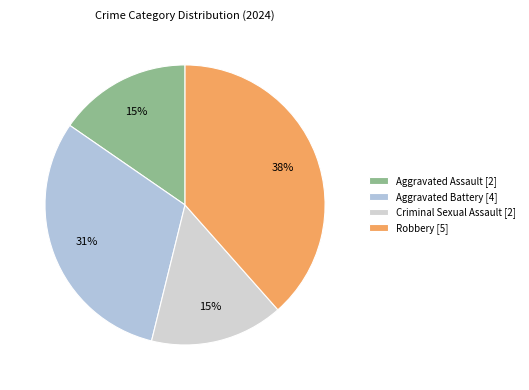

Between Robbery and Aggravated Battery, which is larger?

Robbery